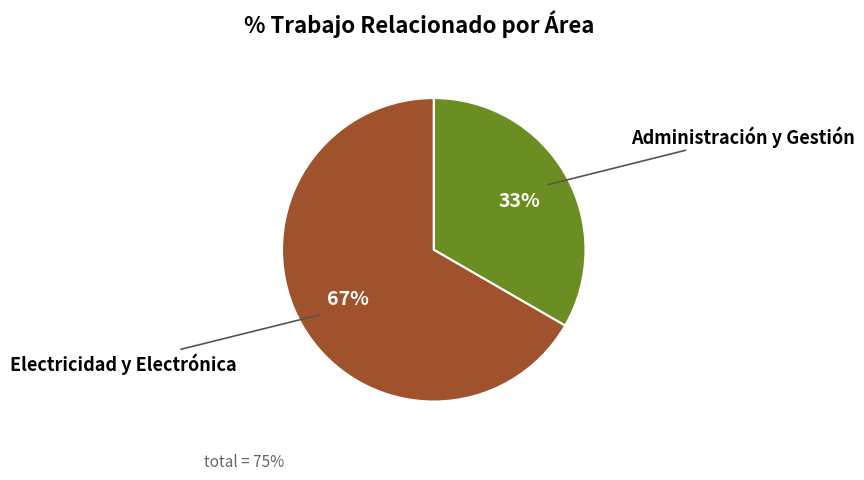

How many segments does this pie chart have?

2